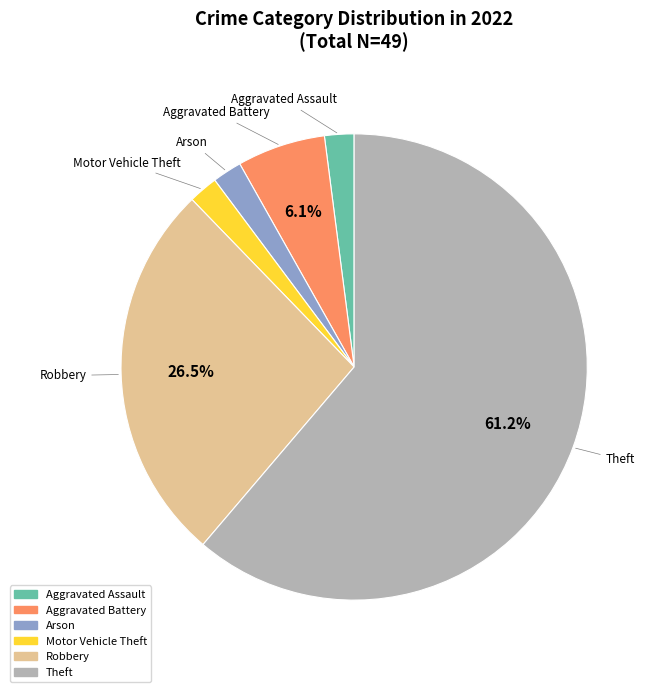

To the nearest percent, what is the average slice percentage?

17%